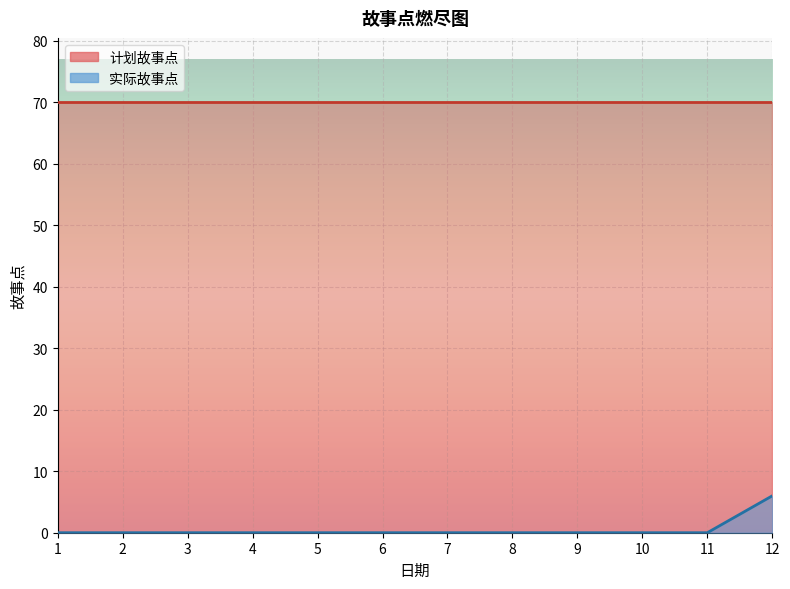

The chart shows a value of 0 at 9. True or false?

True